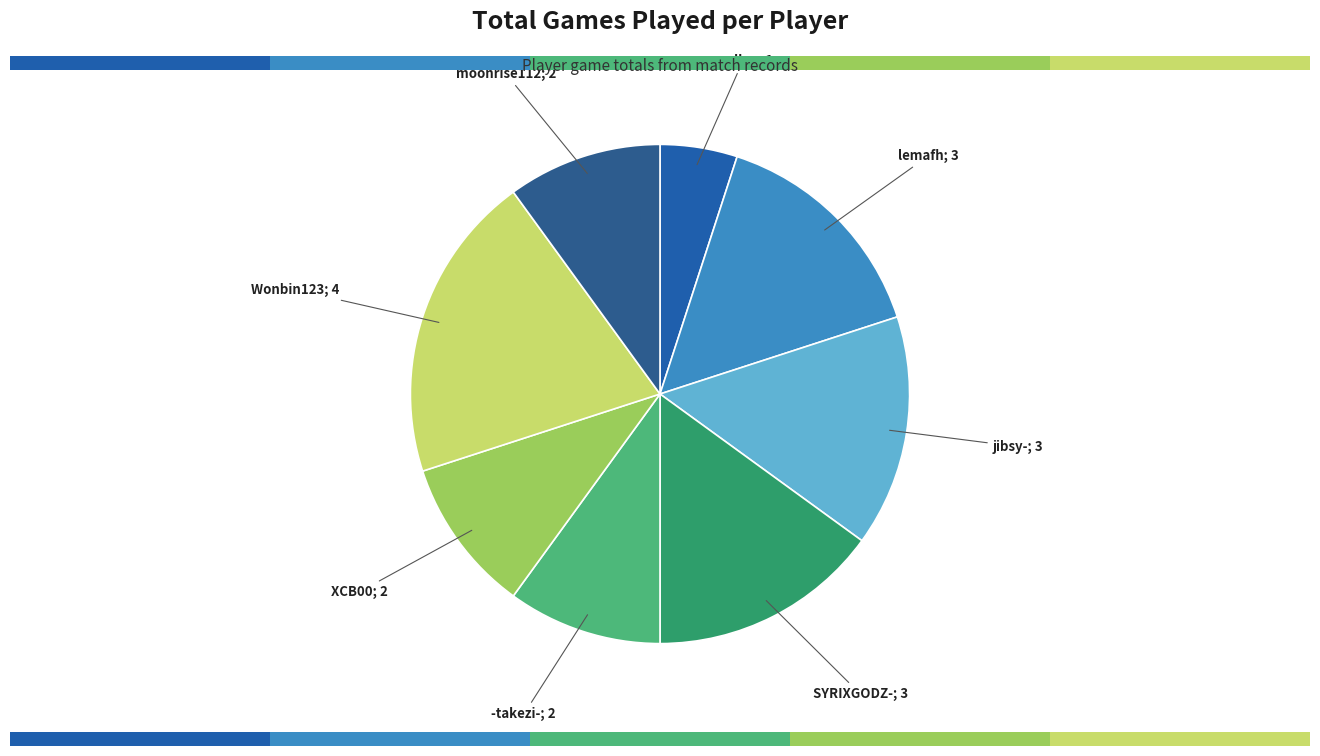

To the nearest percent, what percentage of the pie is lemafh?

15%